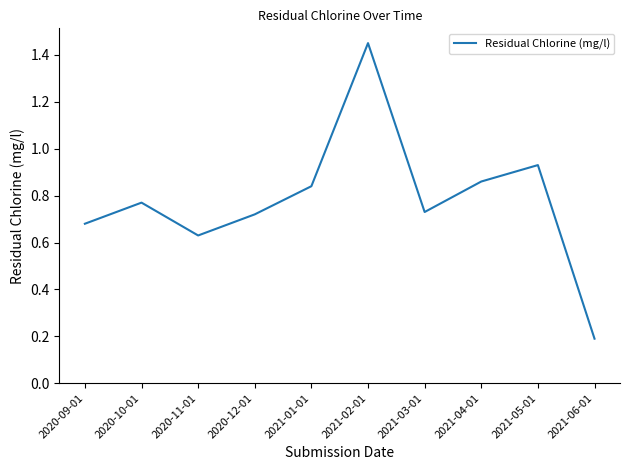

Where is the data nearest to the value 0?

2021-06-01